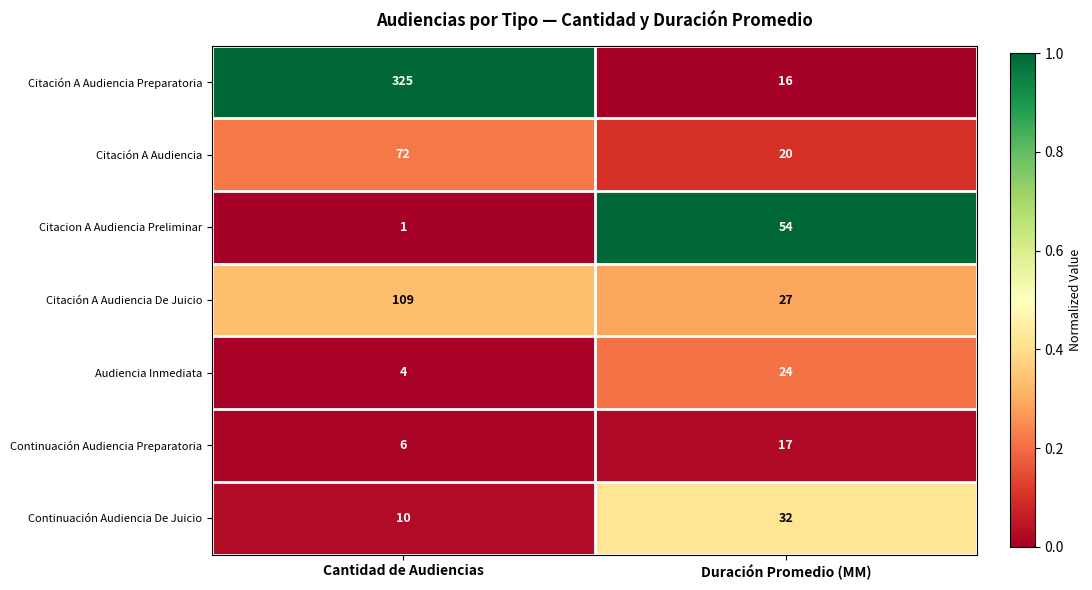

Reading right to left, transcribe all the data shown in this chart.

Citación A Audiencia Preparatoria: 16	325
Citación A Audiencia: 20	72
Citacion A Audiencia Preliminar: 54	1
Citación A Audiencia De Juicio: 27	109
Audiencia Inmediata: 24	4
Continuación Audiencia Preparatoria: 17	6
Continuación Audiencia De Juicio: 32	10